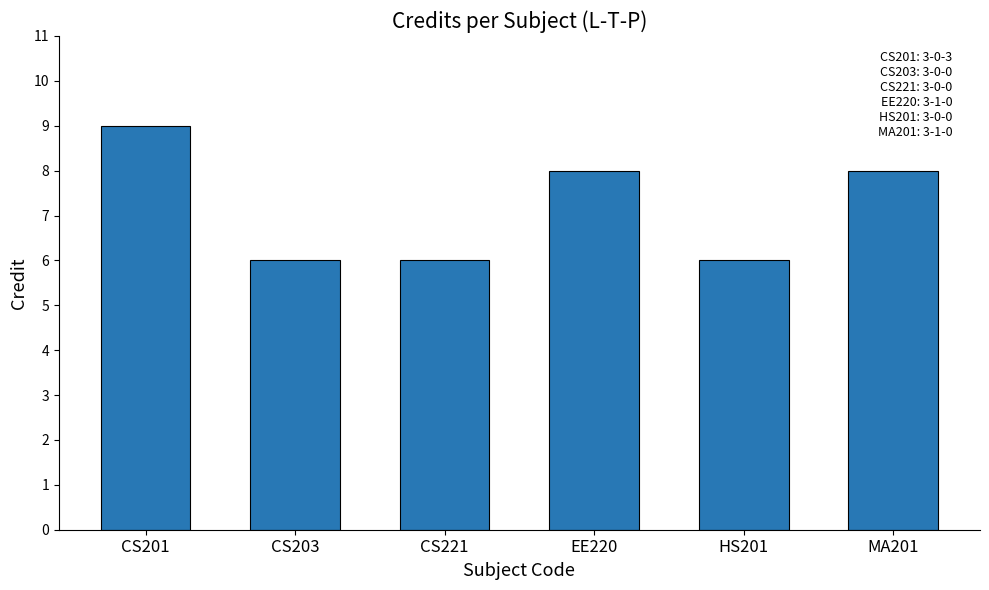

What is the average value?

7